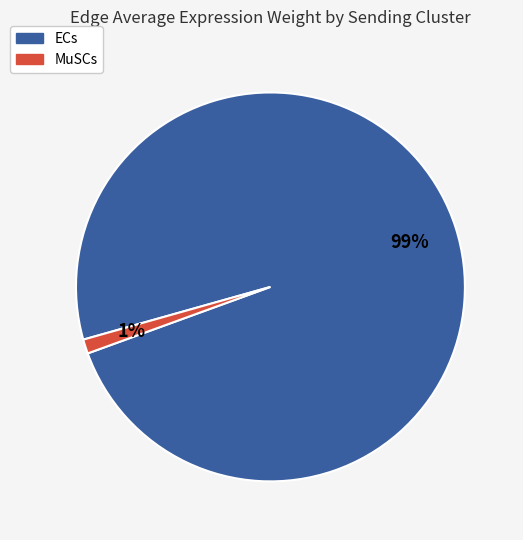

To the nearest percent, what is the difference between the largest and smallest slice percentages?

98%